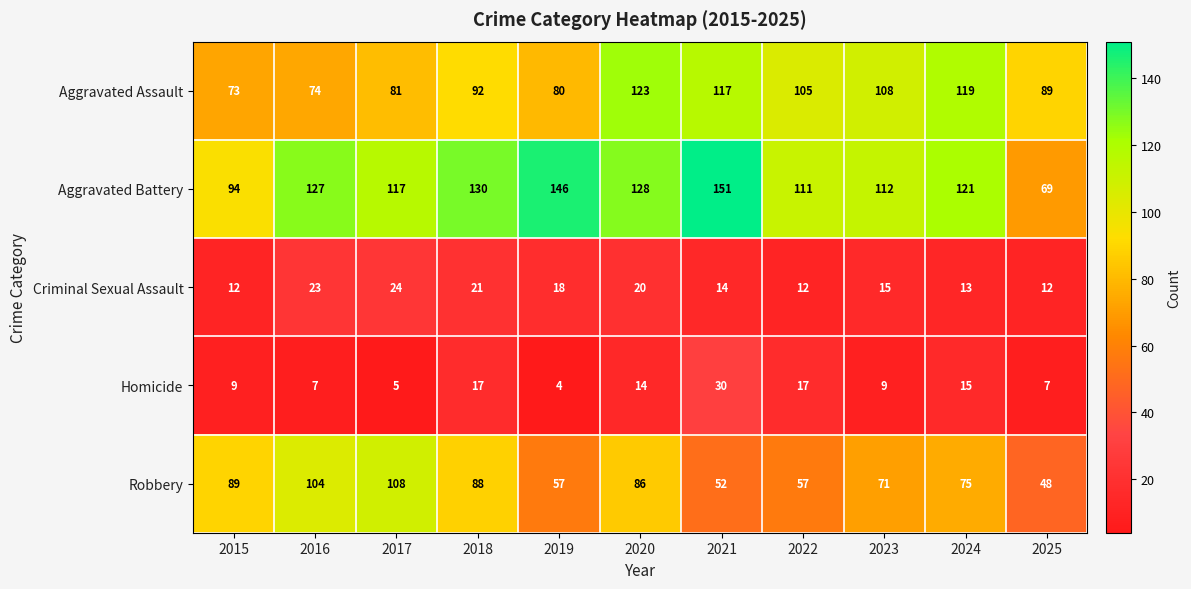

Where is Criminal Sexual Assault nearest to the value 18?

2019